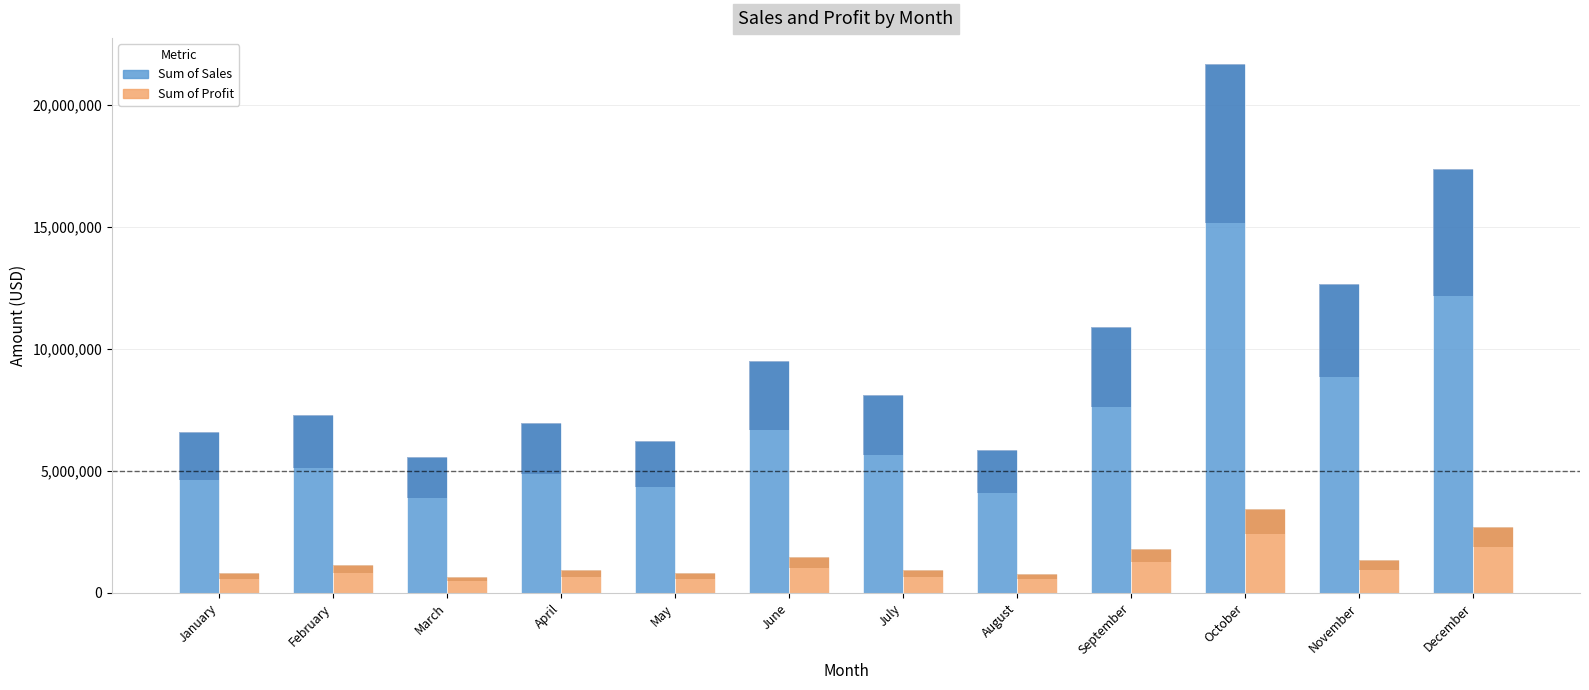

The value of Sum of Profit at June is 870903.1. True or false?

False